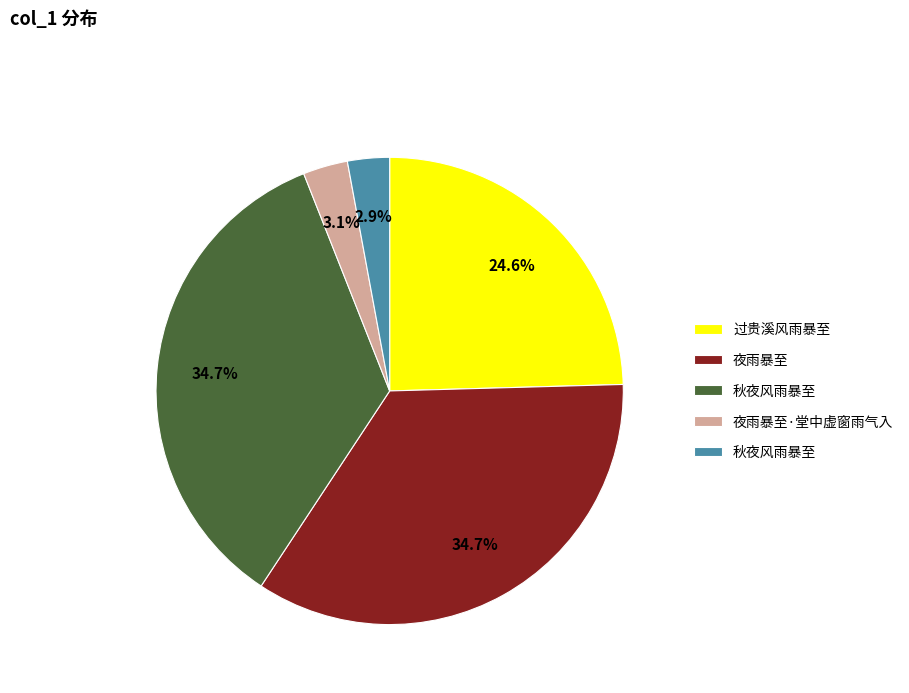

Is there a majority slice in this chart?

No